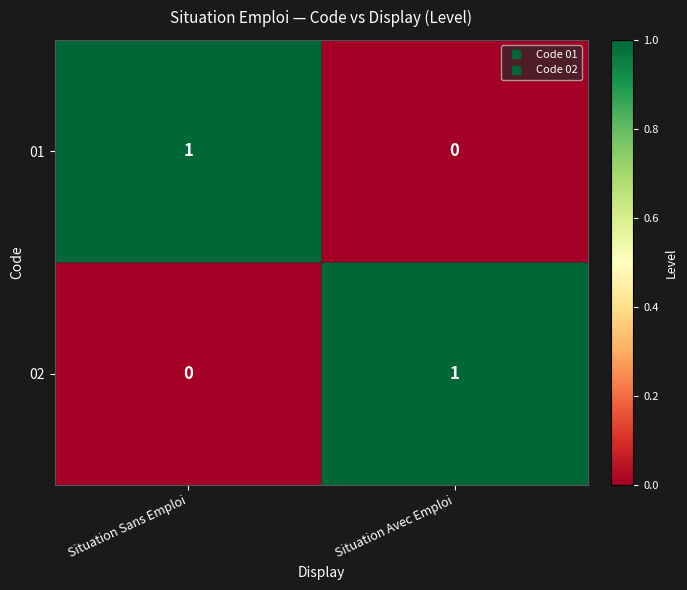

At which label is 01 closest to 0?

Situation Avec Emploi